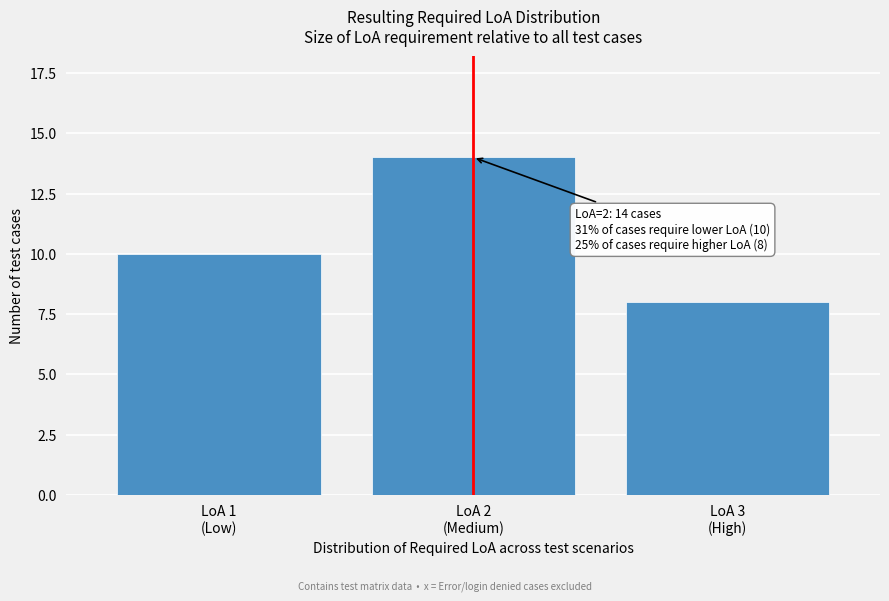

Reading right to left, list all the values displayed in this chart.

8	14	10